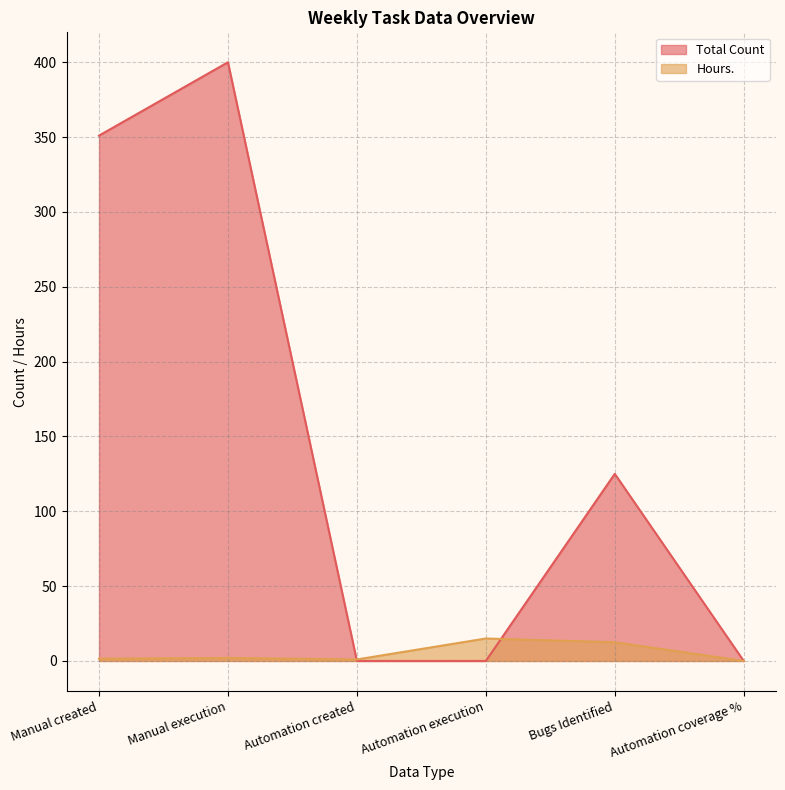

What are all the series names shown in the legend?

Total Count, Hours.